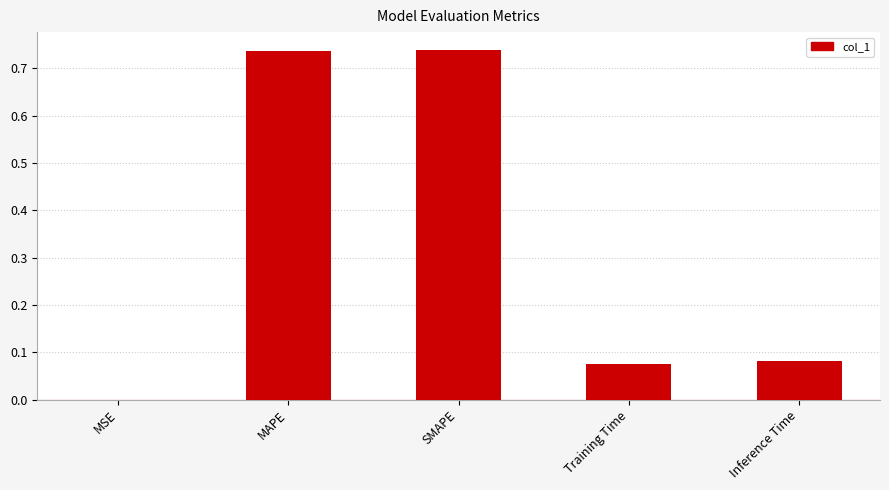

What is the sum of all values?

1.6